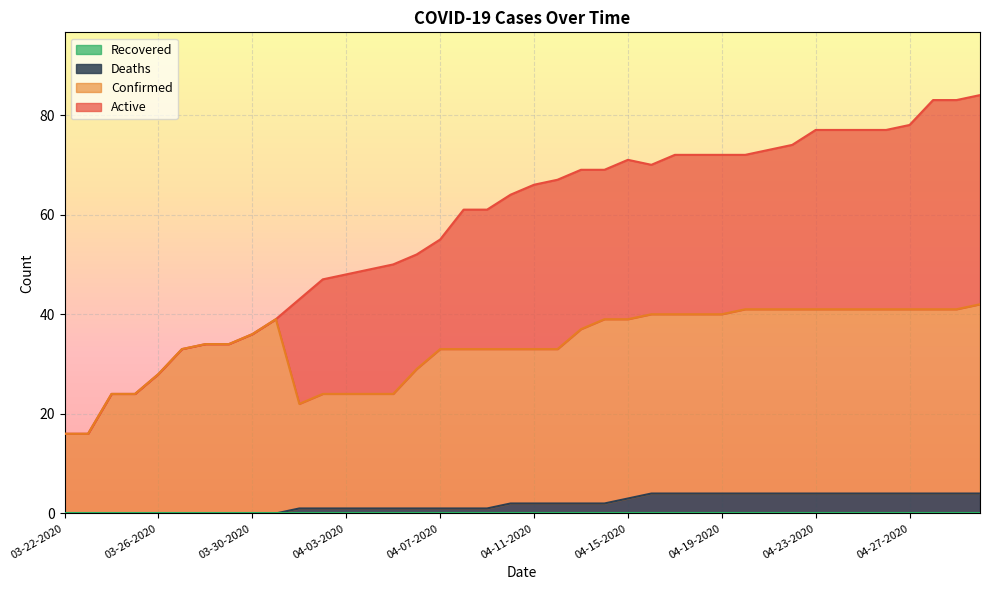

True or false: Confirmed and Deaths intersect in this chart.

False